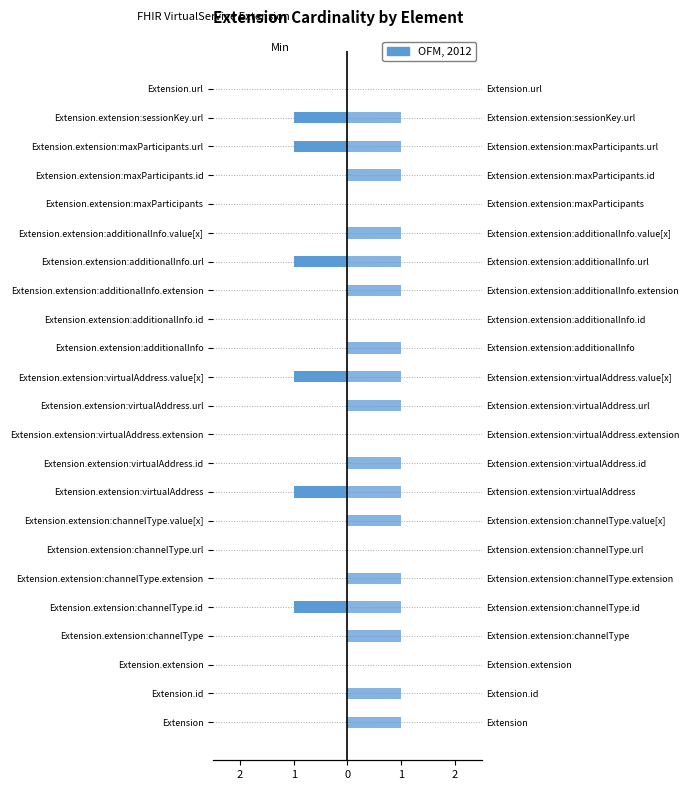

Which has a higher value, Extension.extension:channelType.url or Extension.extension:channelType.id?

Extension.extension:channelType.url